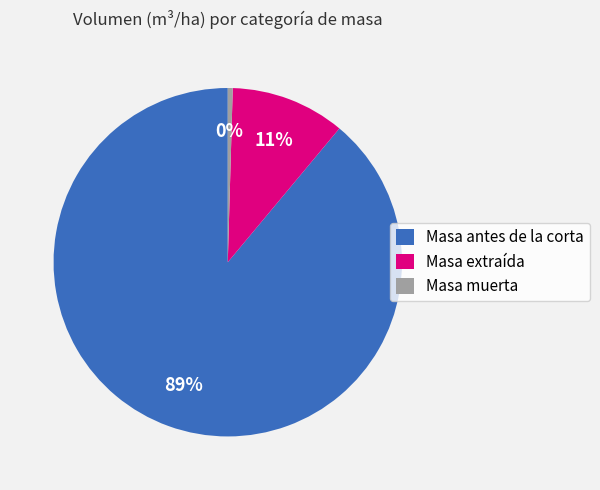

How many slices are in this pie chart?

3